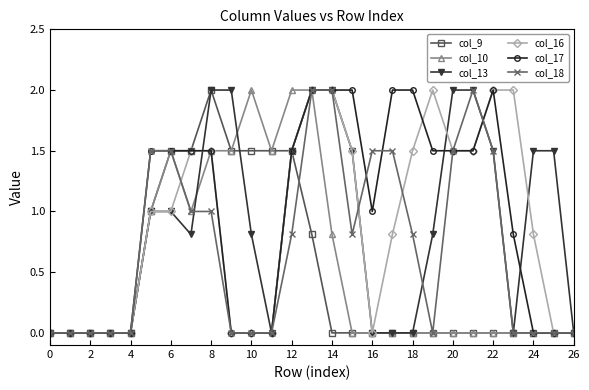

True or false: col_10 has more than 1 points higher than both neighbors.

True